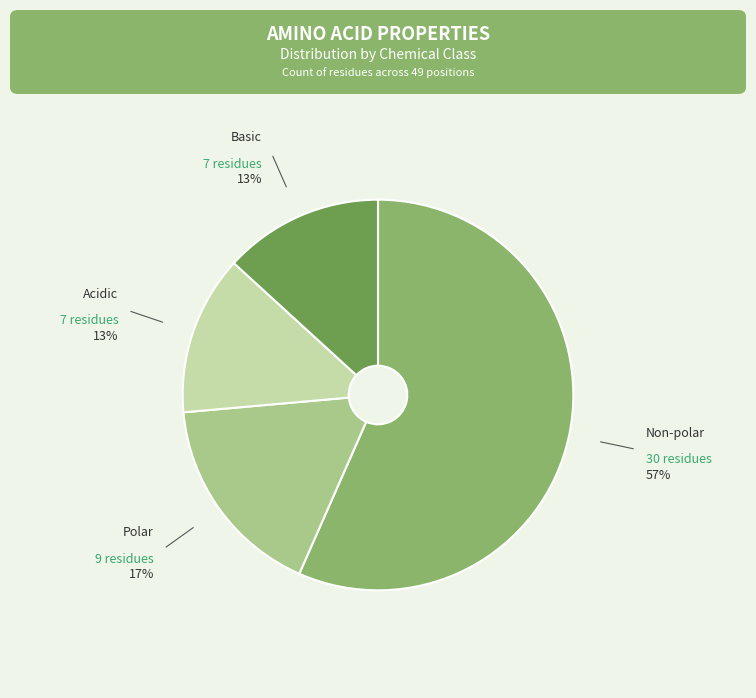

To the nearest percent, what portion does Polar represent?

17%